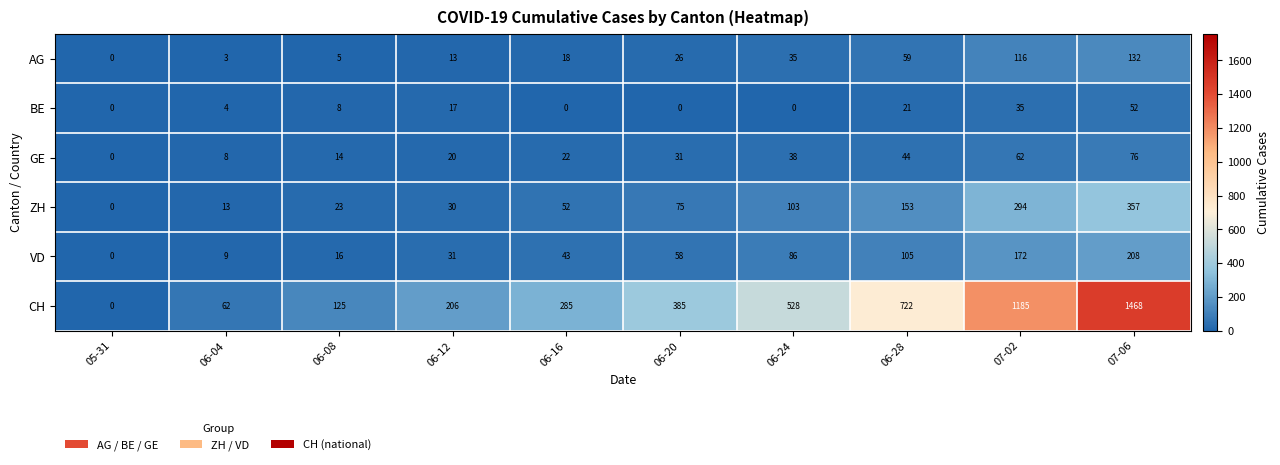

At 06-28, list the series in order from largest to smallest.

CH, ZH, VD, AG, GE, BE